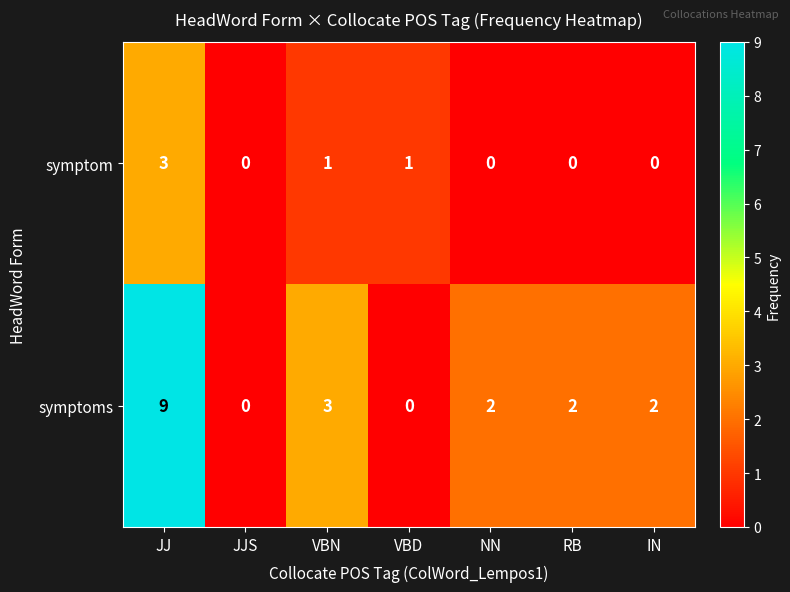

Which series has the largest total across all categories?

symptoms